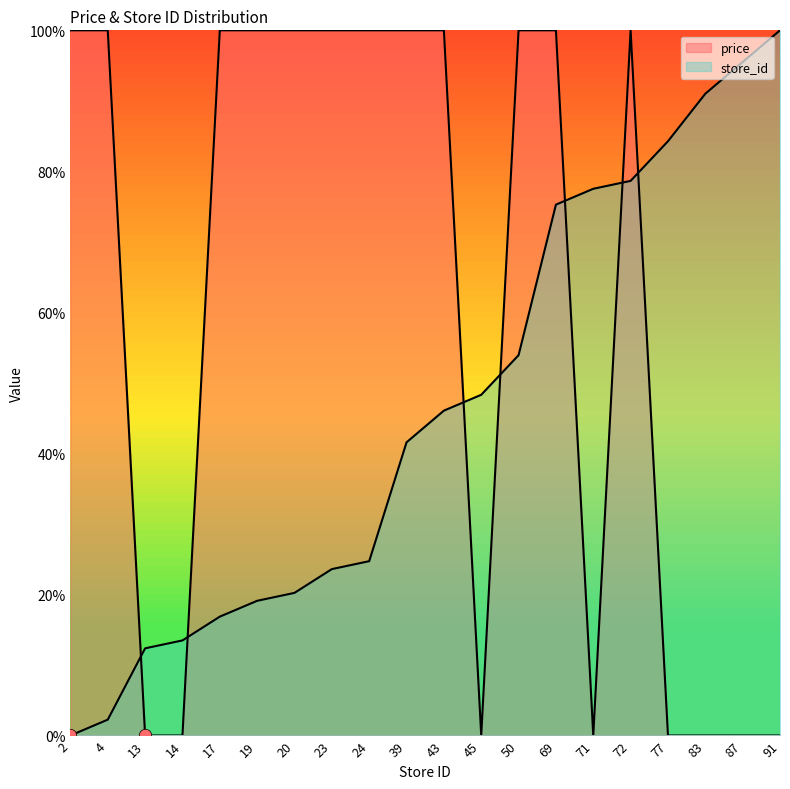

What is the total value across all series at 69?

175.3